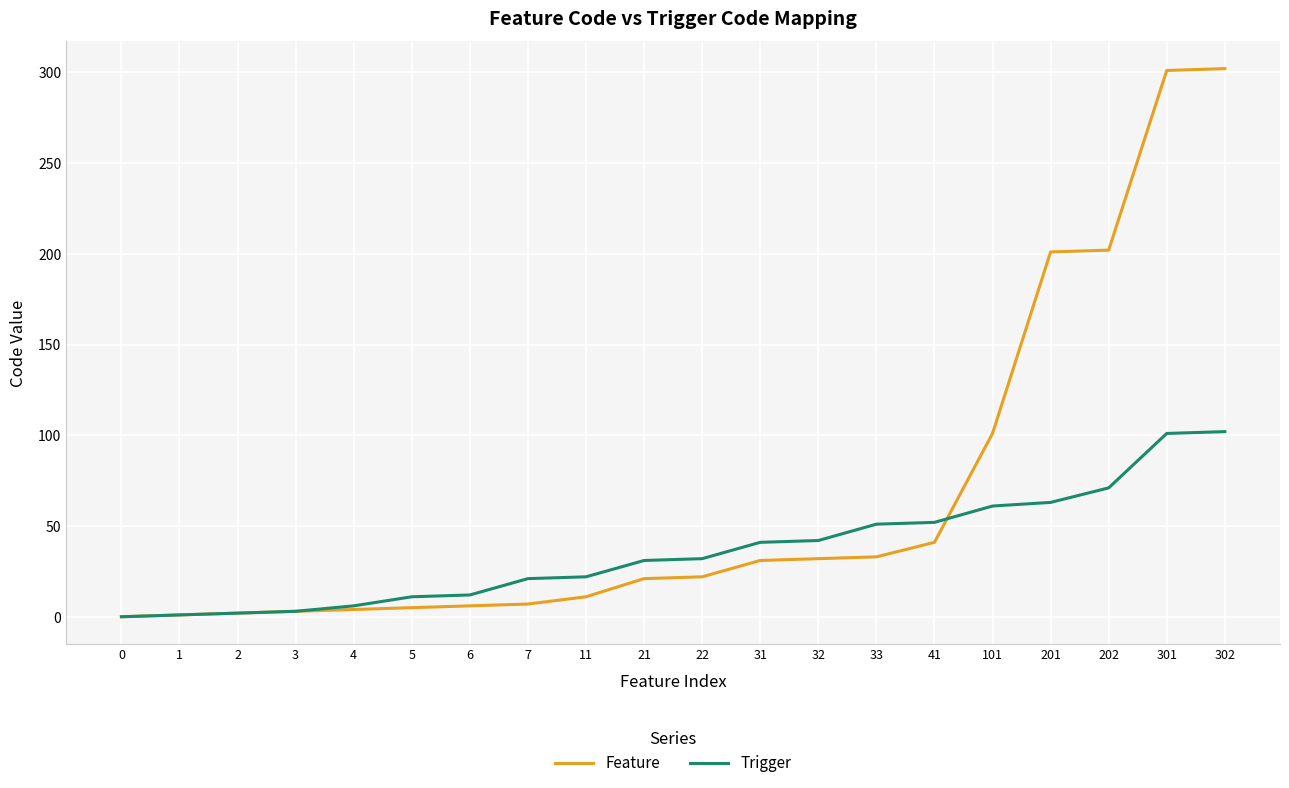

After their last crossing, which series has the higher values: Feature or Trigger?

Feature